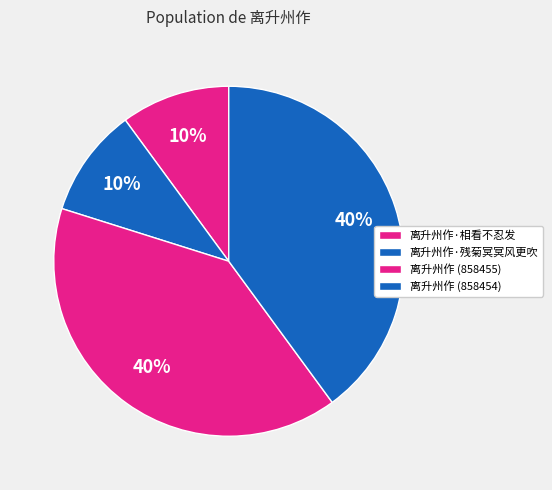

What is the change in value from 离升州作·相看不忍发 to 离升州作 (858454)?

+642006